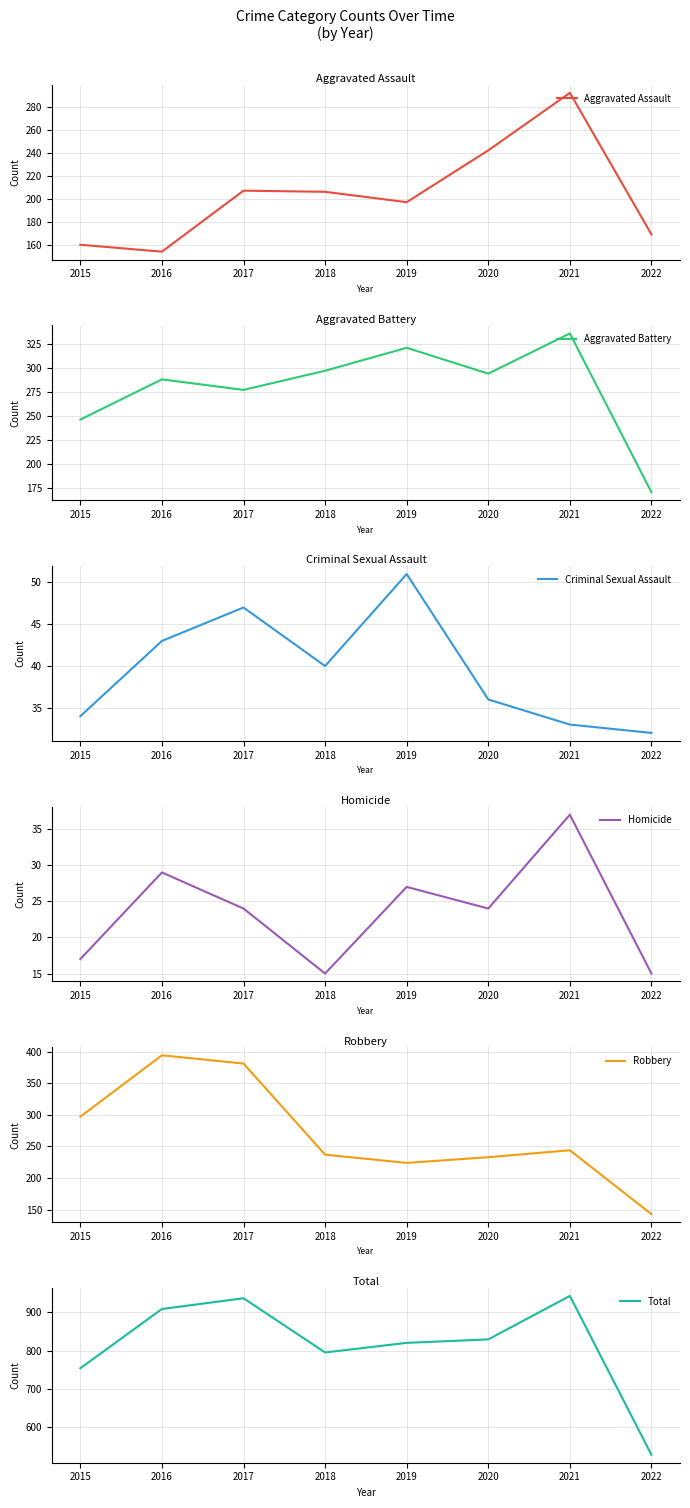

True or false: Aggravated Battery and Homicide intersect in this chart.

False